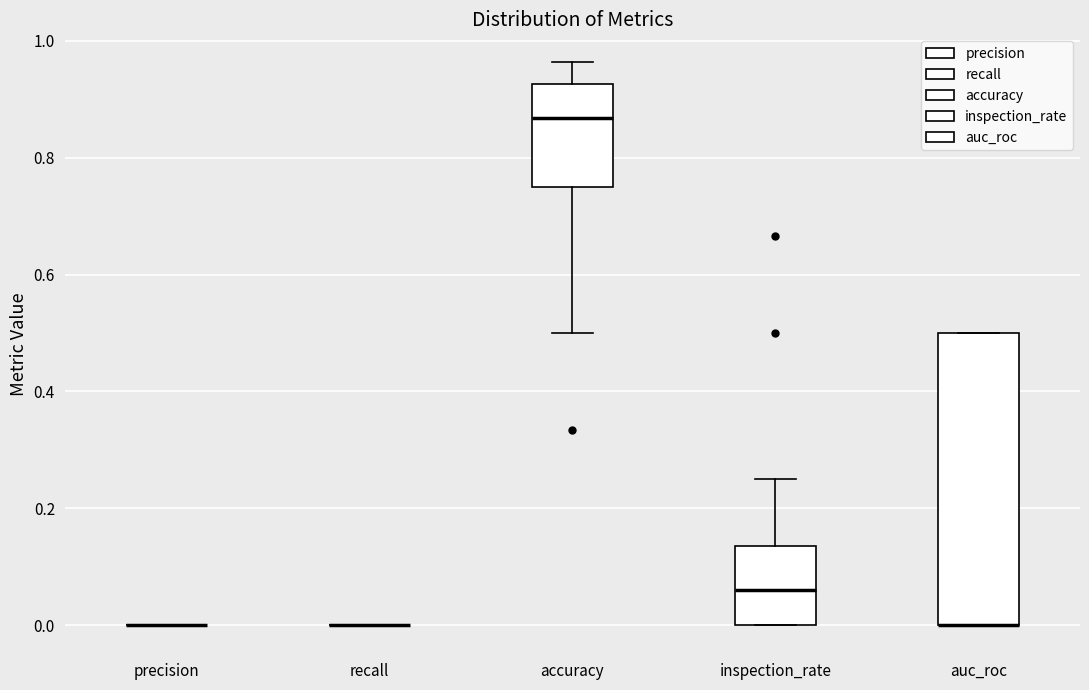

Which box is the tallest, from its lower edge to its upper edge?

auc_roc